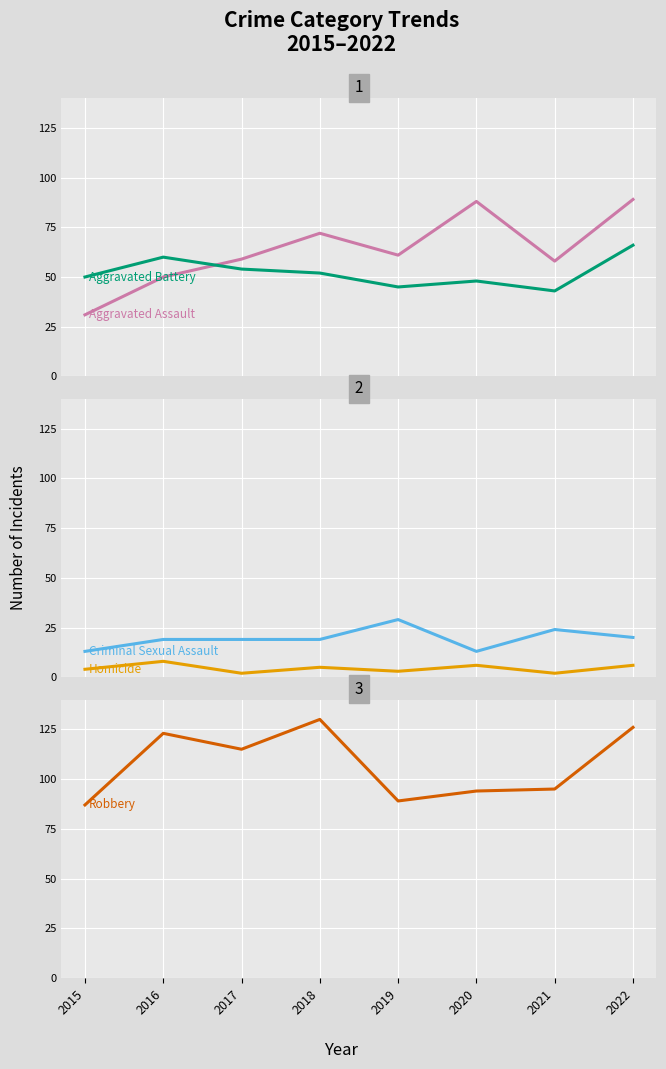

The value of Robbery at 2021 is 152. True or false?

False